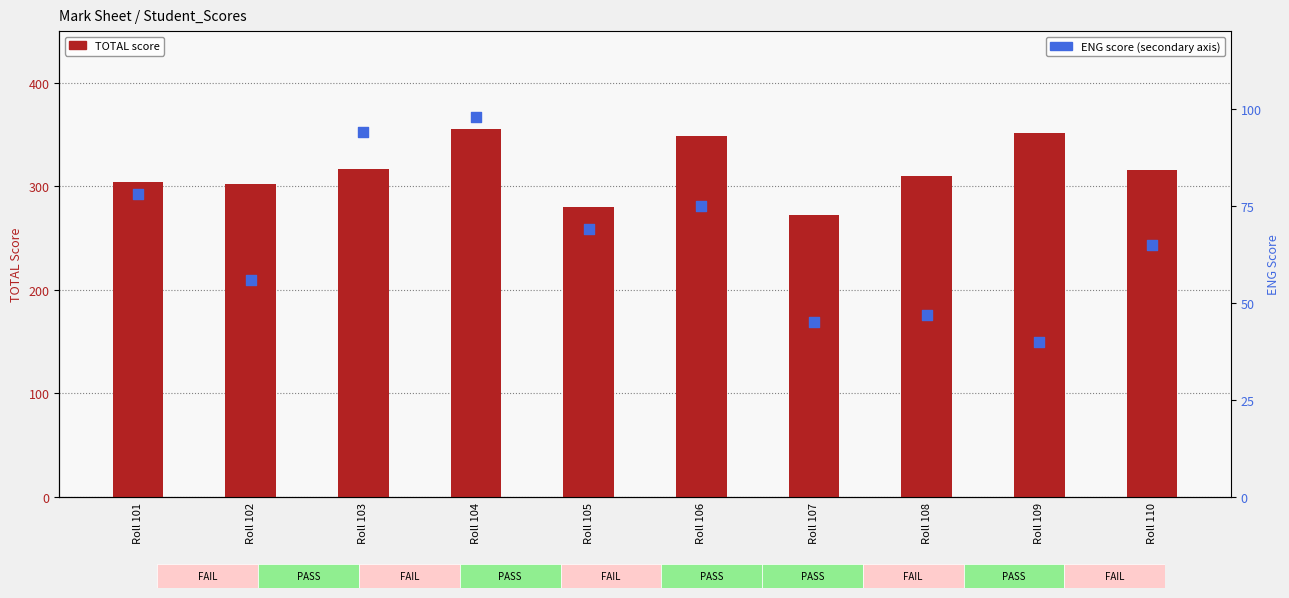

Which series has the largest total across all categories?

TOTAL